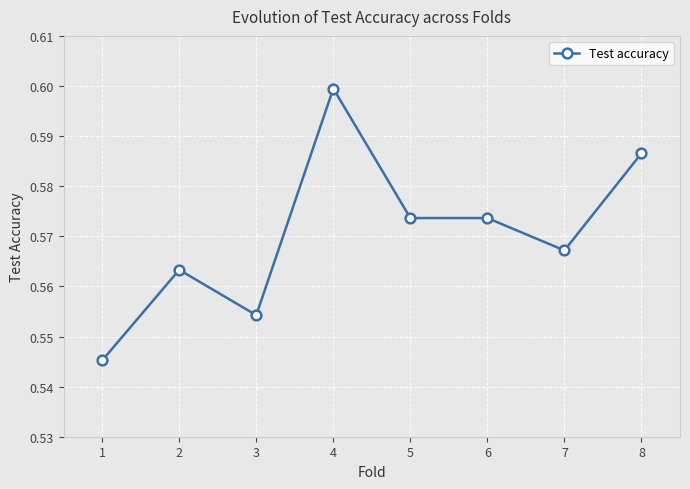

At which label is the value closest to 0?

1